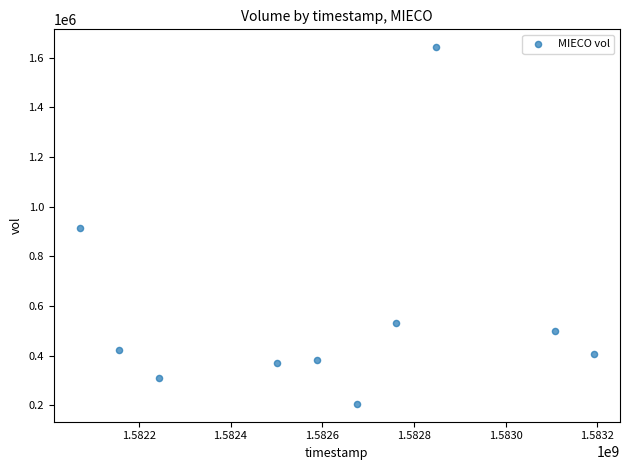

What is the range of X values (max minus min)?

1123200